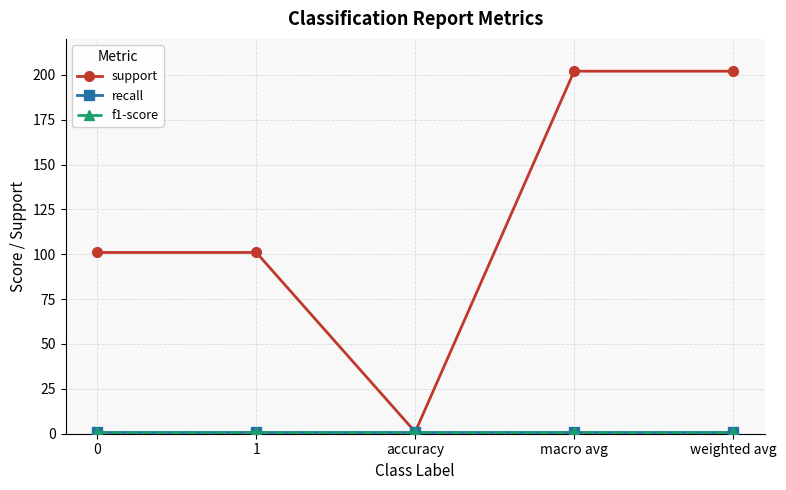

Is this an area chart (filled region under the line)?

No